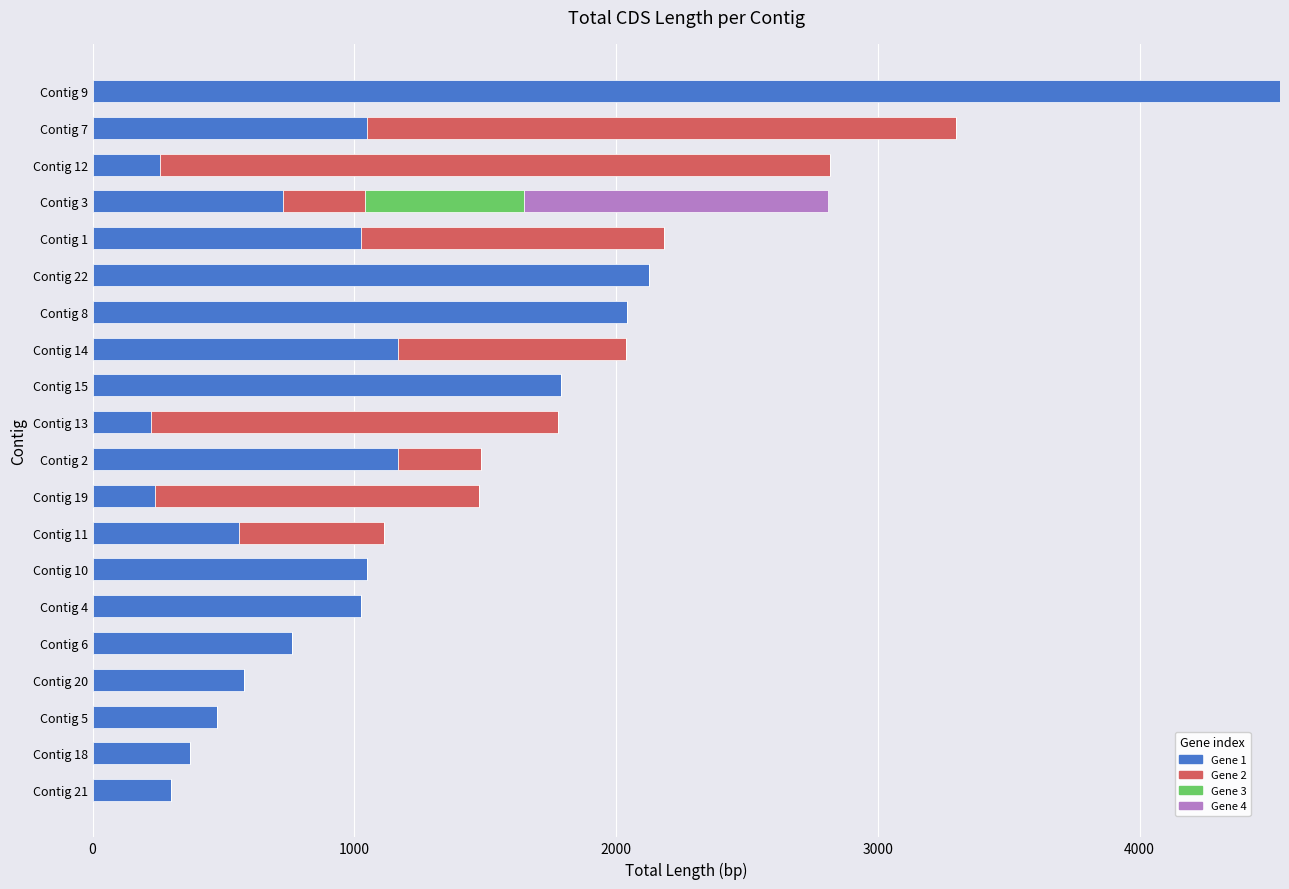

At which category is the sum across all series the highest?

Contig 9